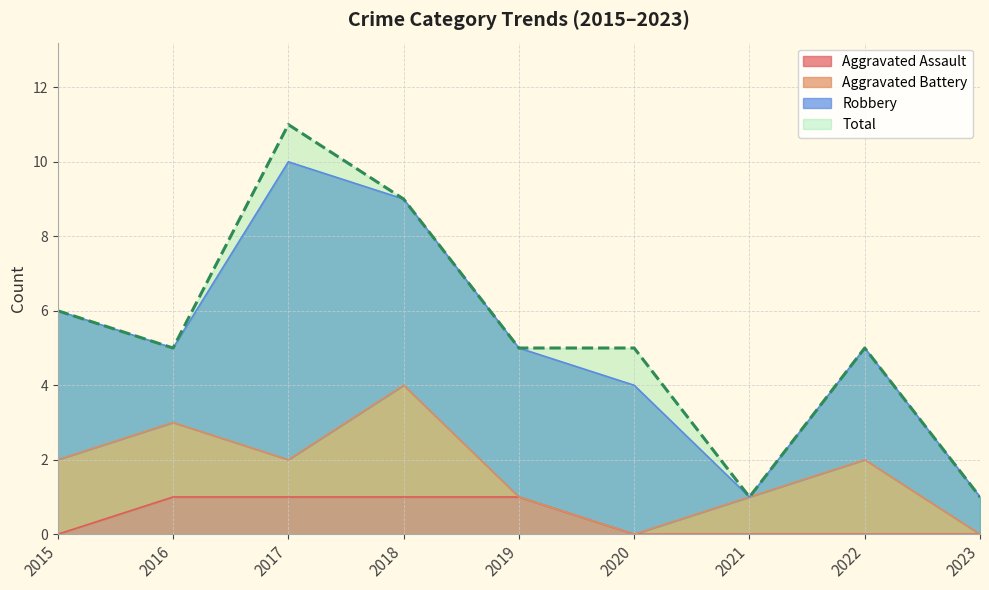

Which series changed the most between 2018 and 2019?

Total